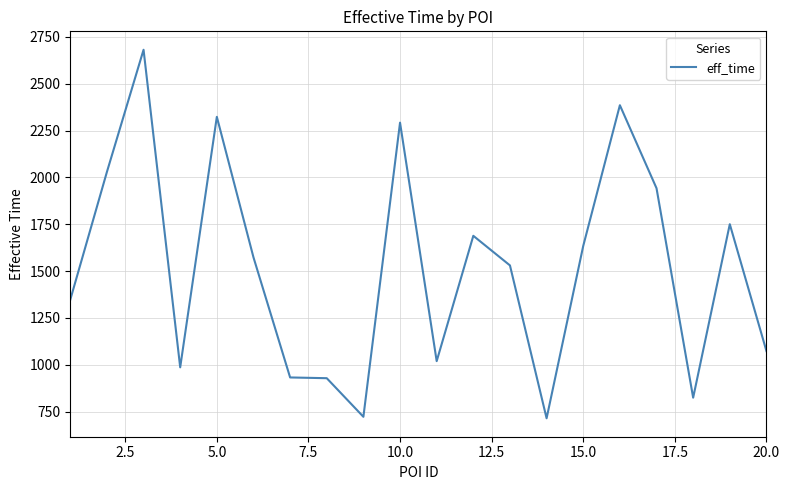

What is the maximum value shown in the chart?

2681